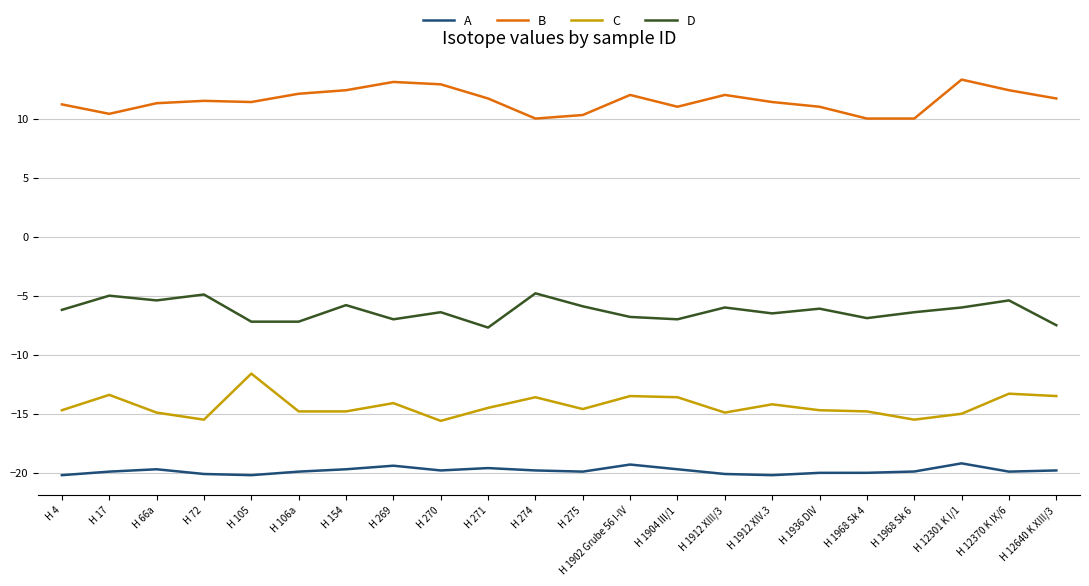

What position from the left is H 269?

8